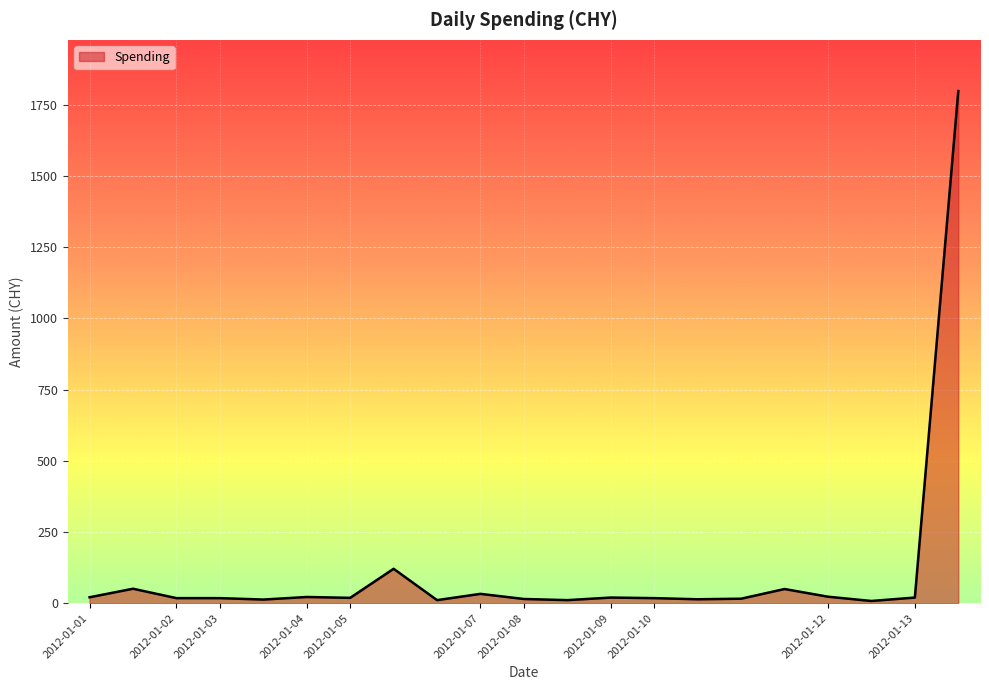

What is the greatest value displayed?

1798